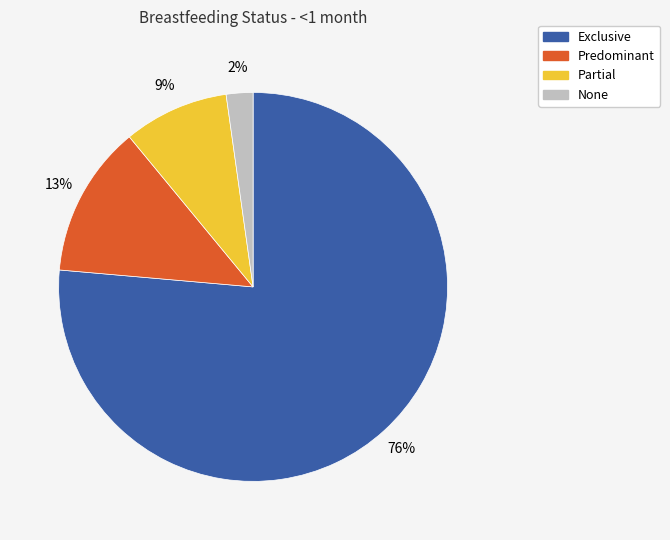

What percentage is the None slice, to the nearest percent?

2%